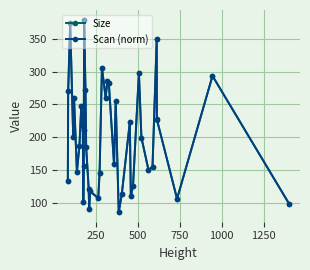

Rank the series by their average value, from highest to lowest.

Scan (norm), Size